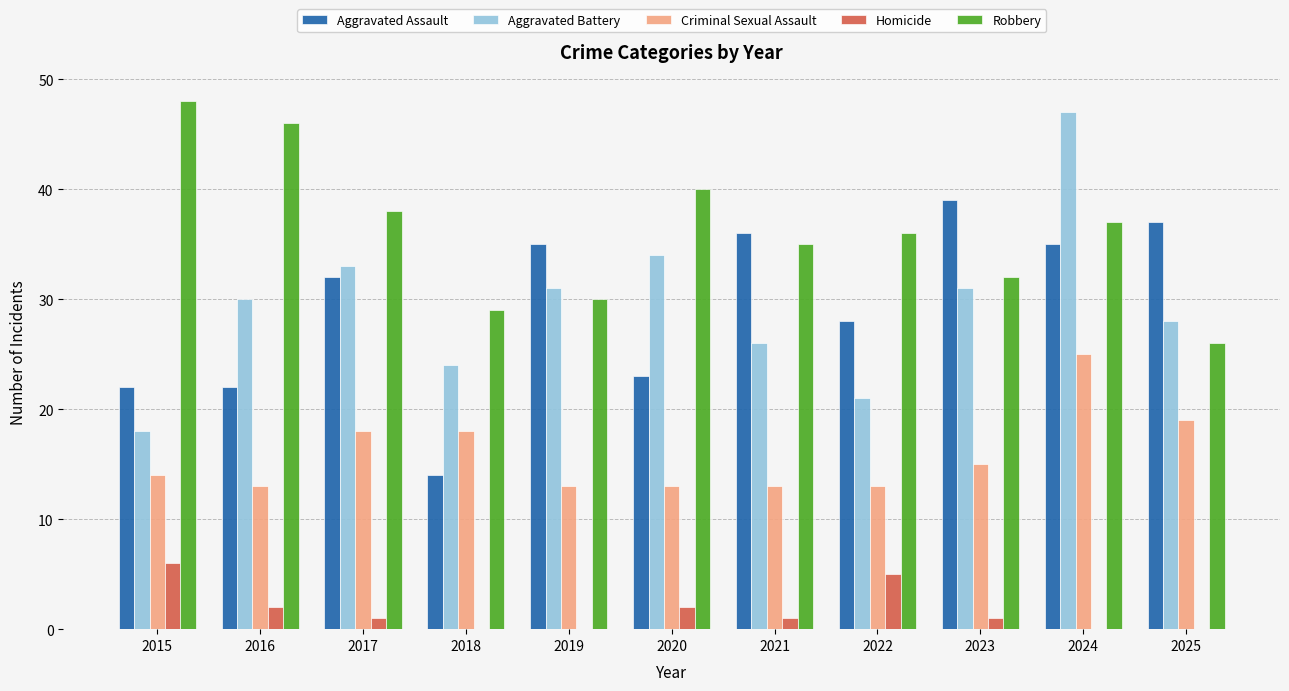

What is the maximum value shown in the chart?

48